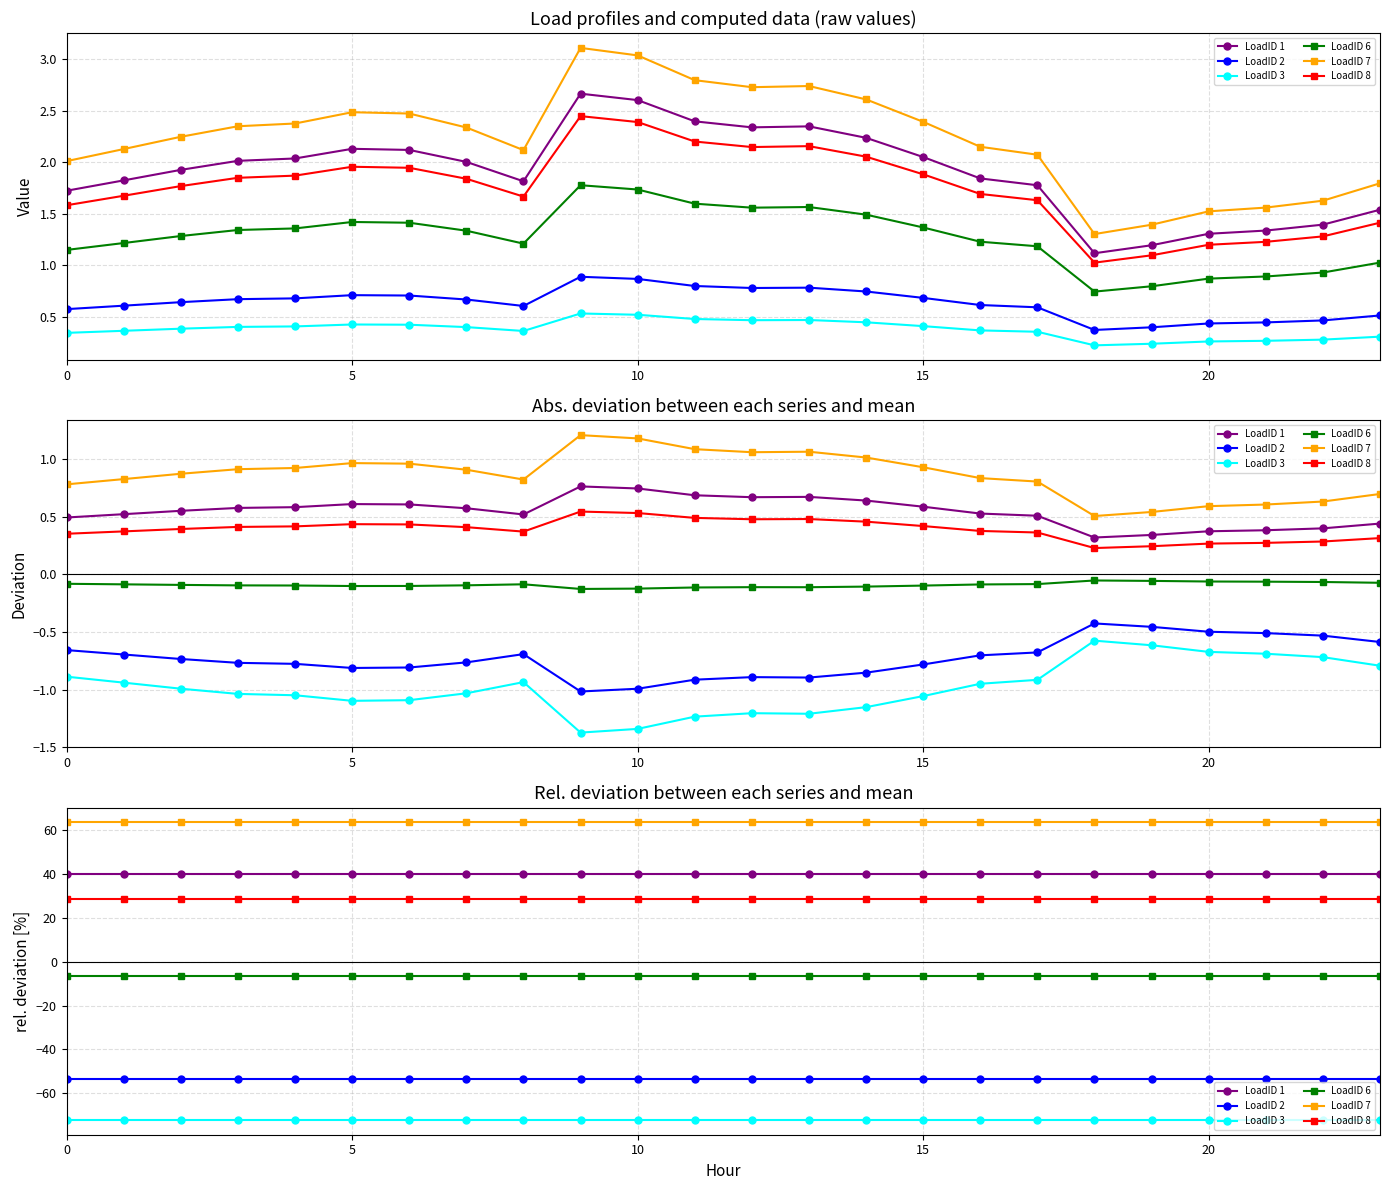

True or false: LoadID 6 has more than 0 interior local peaks.

True